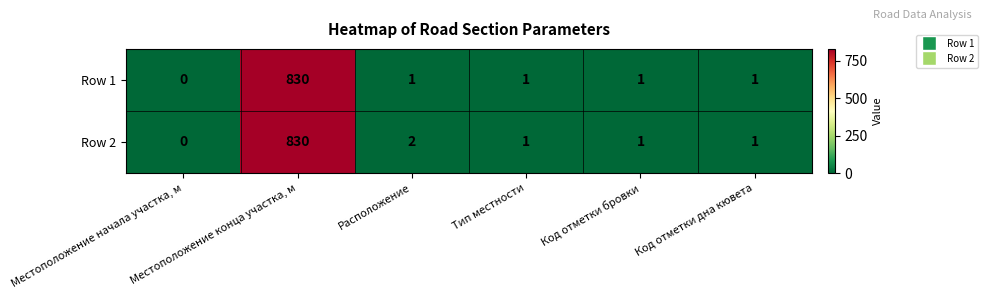

Rank the series by their average value, from highest to lowest.

Row 2, Row 1